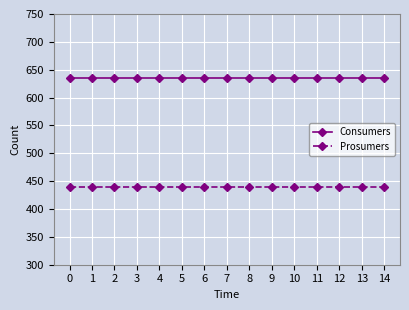

What is the average value of the Consumers series?

635